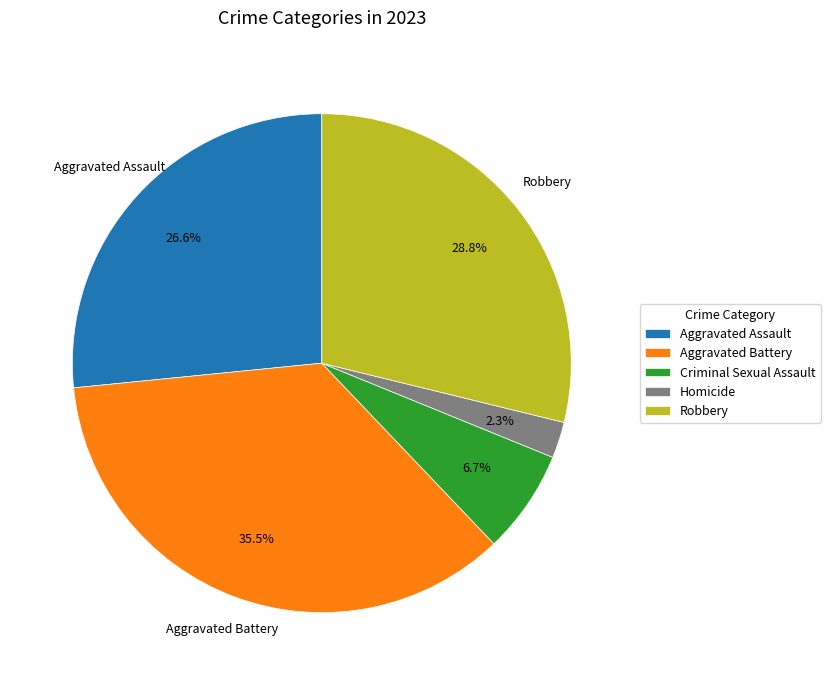

What is the ratio of the value at Aggravated Battery to the value at Aggravated Assault?

1.3